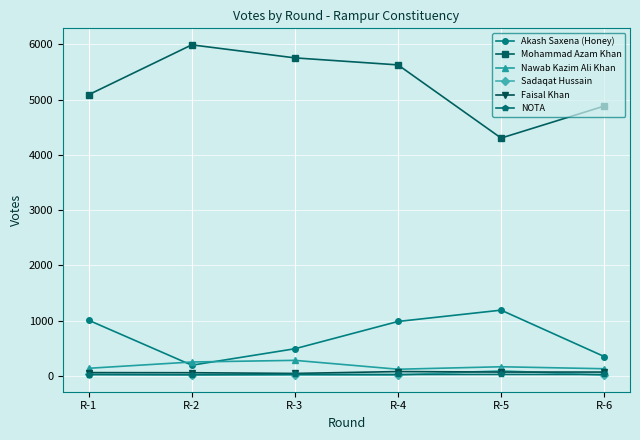

How many data points does each series have?

6